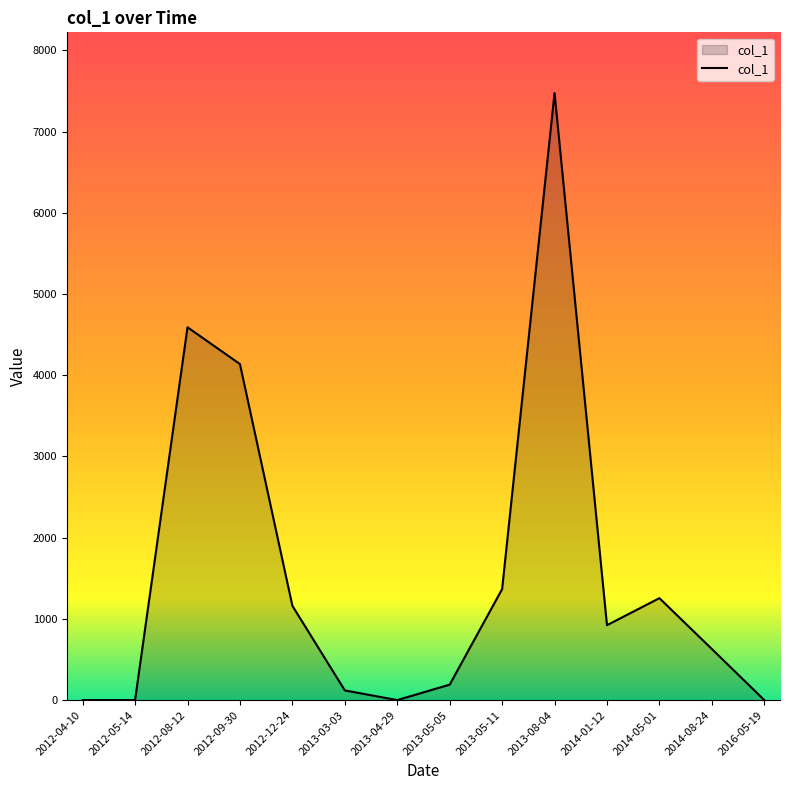

What is the ratio of the value at 2013-08-04 to the value at 2013-05-11?

5.5